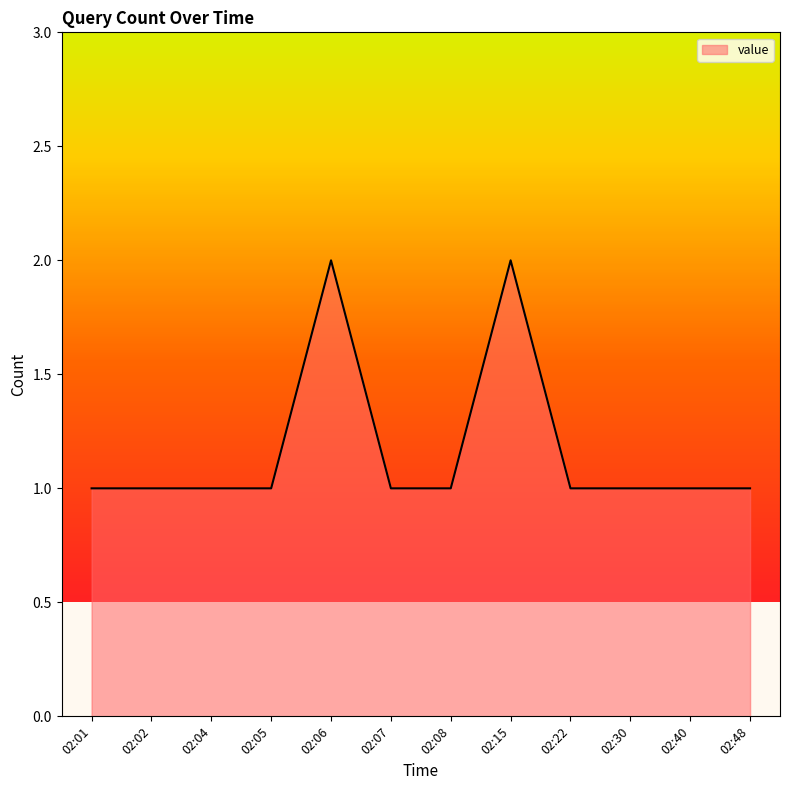

The value at 02:48 is 1. True or false?

True